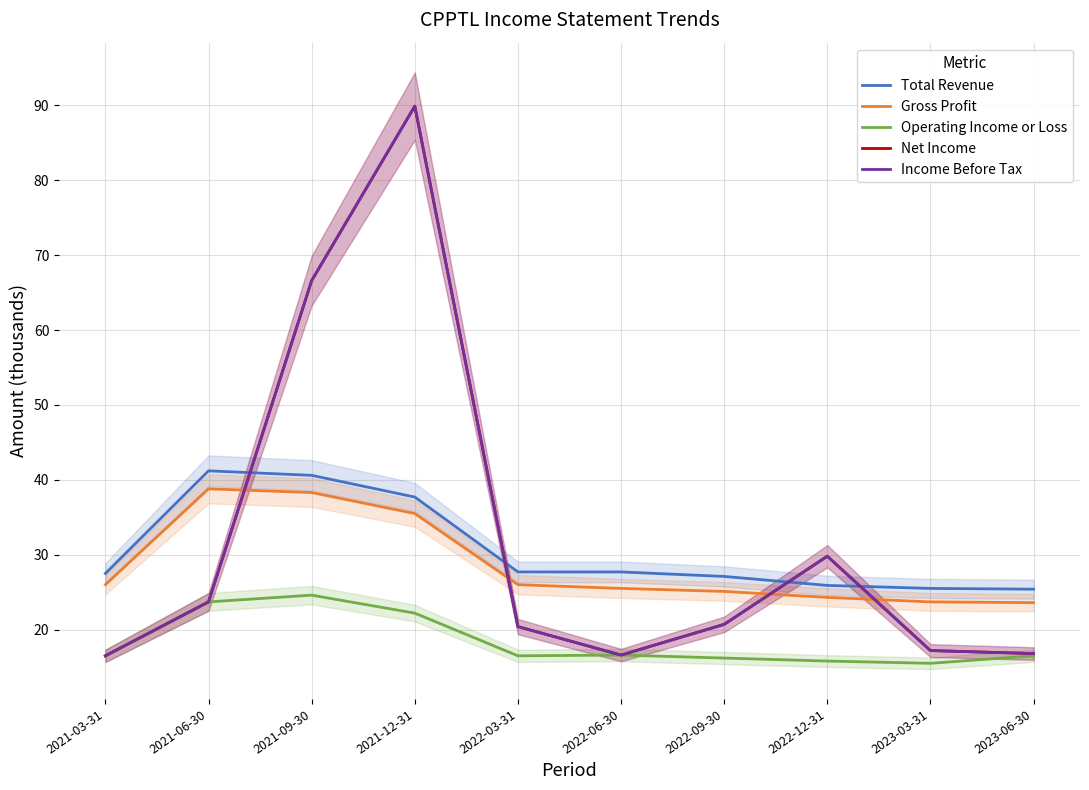

Which category has the highest value across all series?

2021-12-31